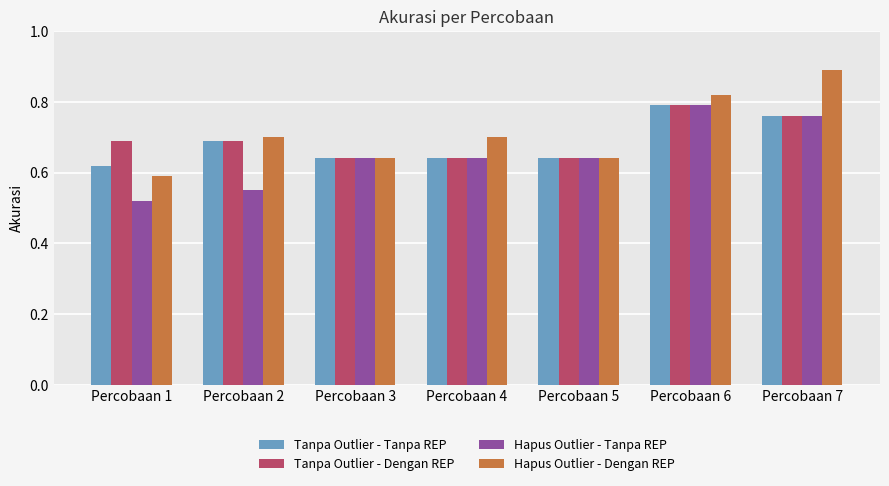

Is it true that Tanpa Outlier - Dengan REP equals 1.0 at Percobaan 1?

False